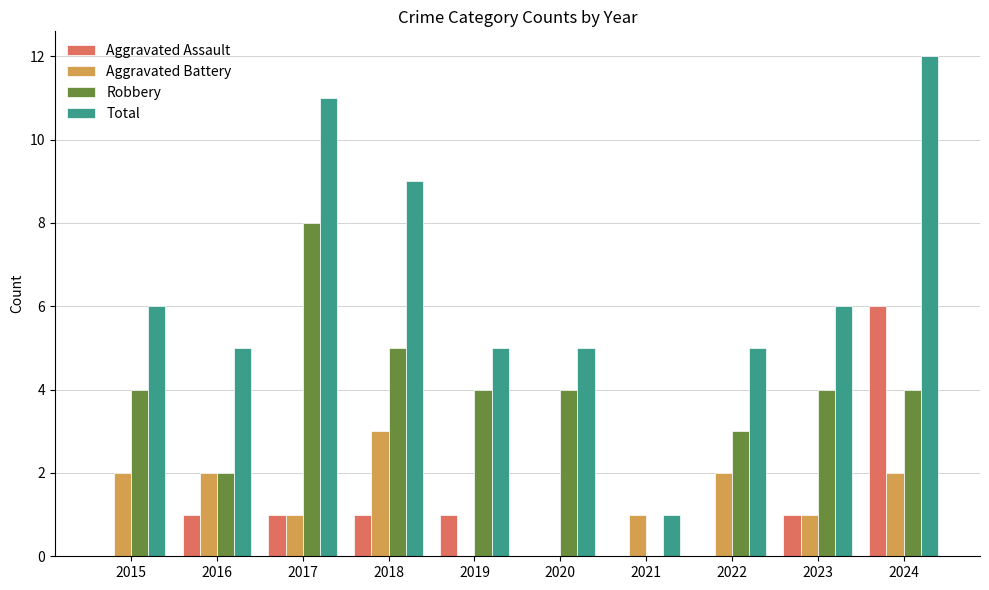

The Total series shows 1 at 2022. True or false?

False